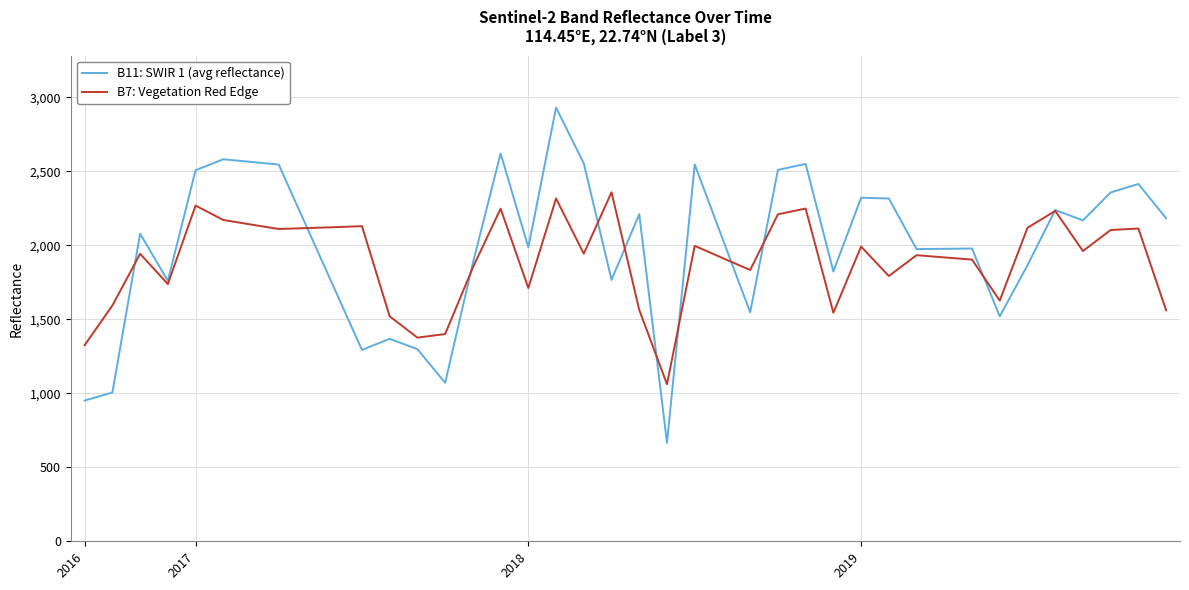

How many lines are shown in the chart?

2